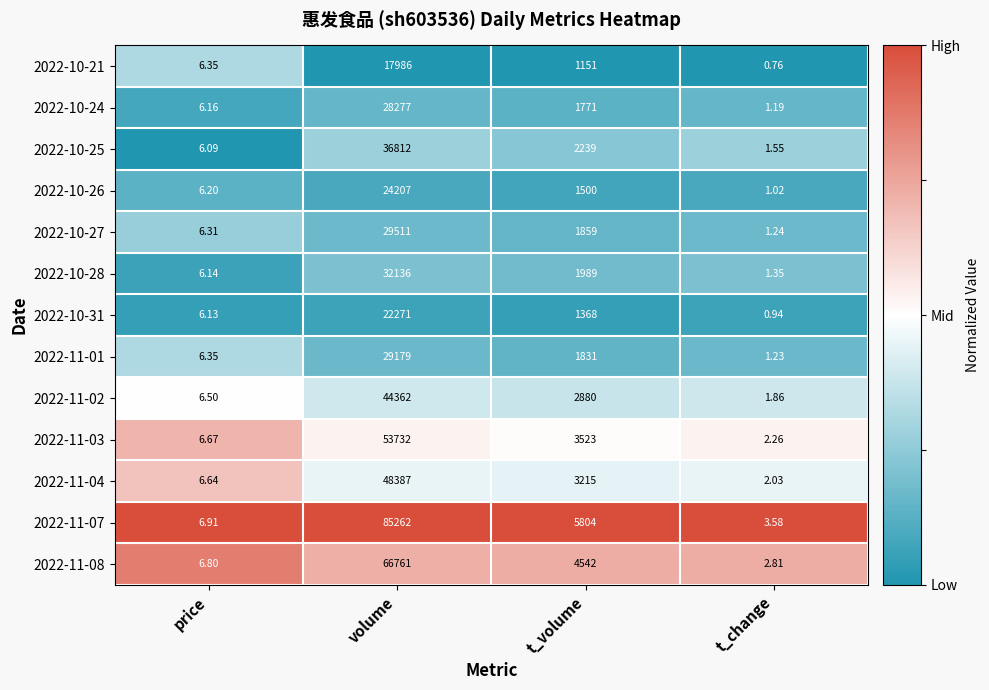

At which label does 2022-11-03 first exceed 3523?

volume